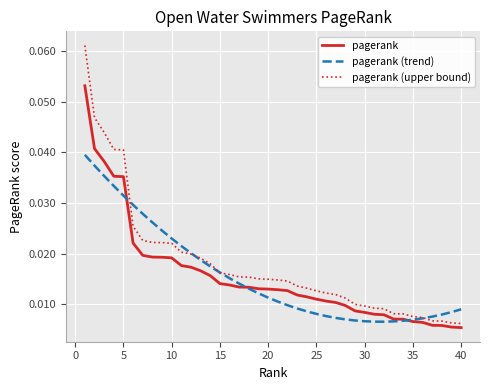

Which series has the largest range (max minus min)?

pagerank (upper bound)